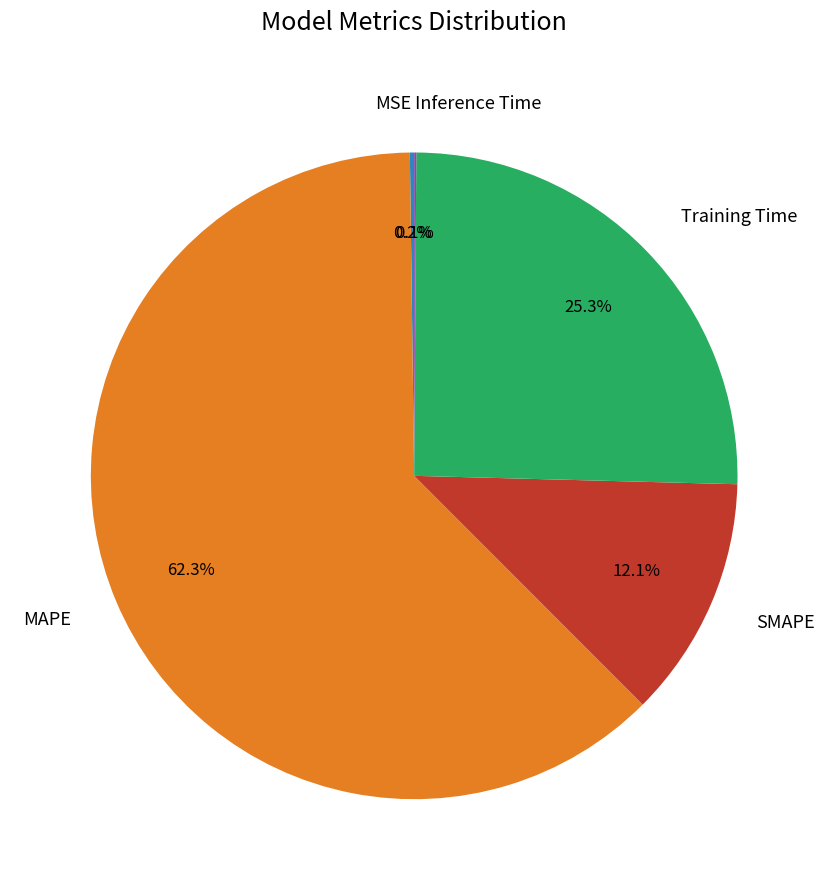

To the nearest percent, what percentage of the pie is MAPE?

62%